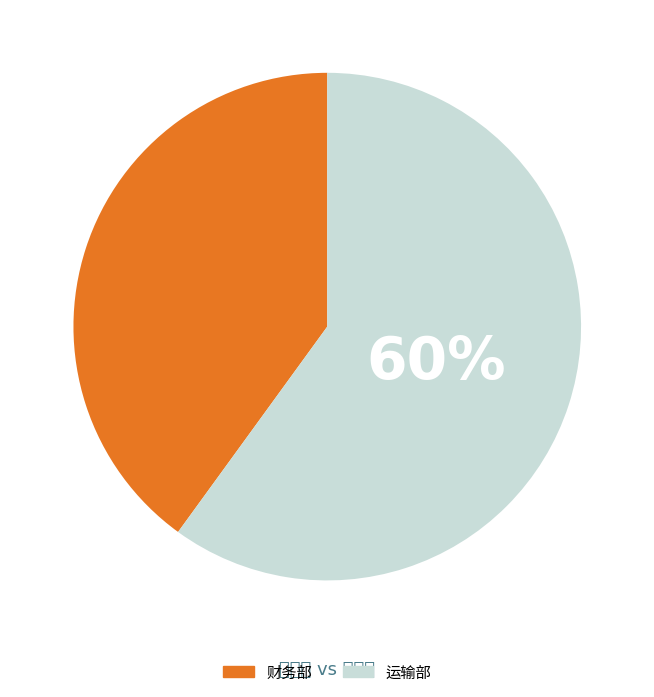

How many segments does this pie chart have?

2